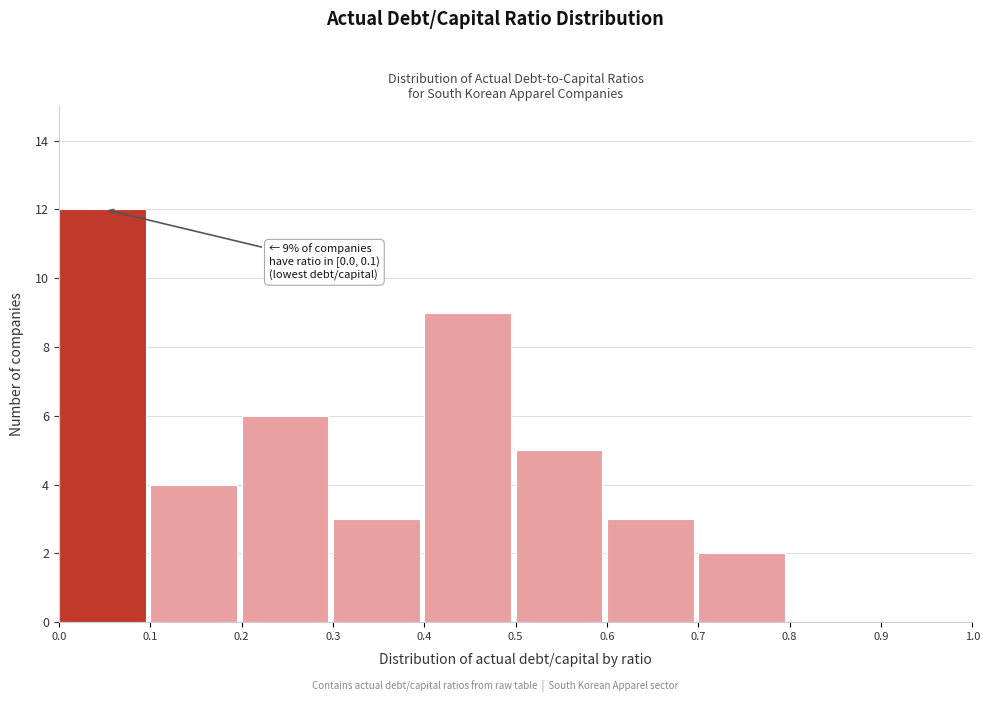

Which range on the x-axis has the tallest bar?

0.0 to 0.1